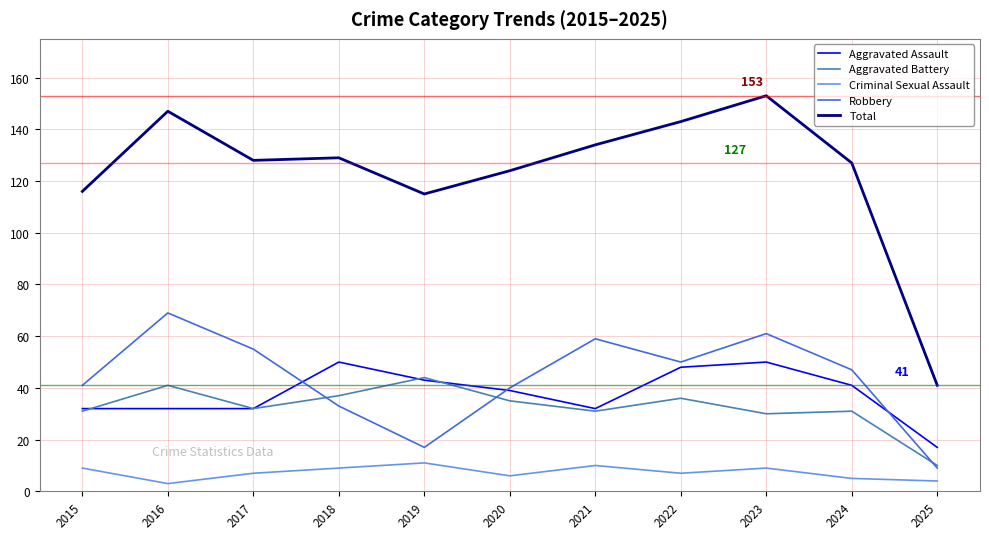

How many lines are shown in the chart?

5